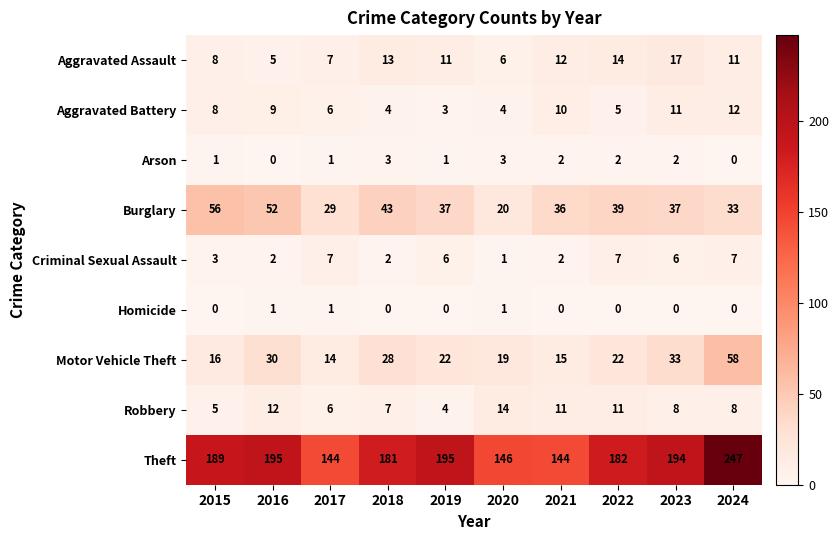

Which series has the largest total across all categories?

Theft